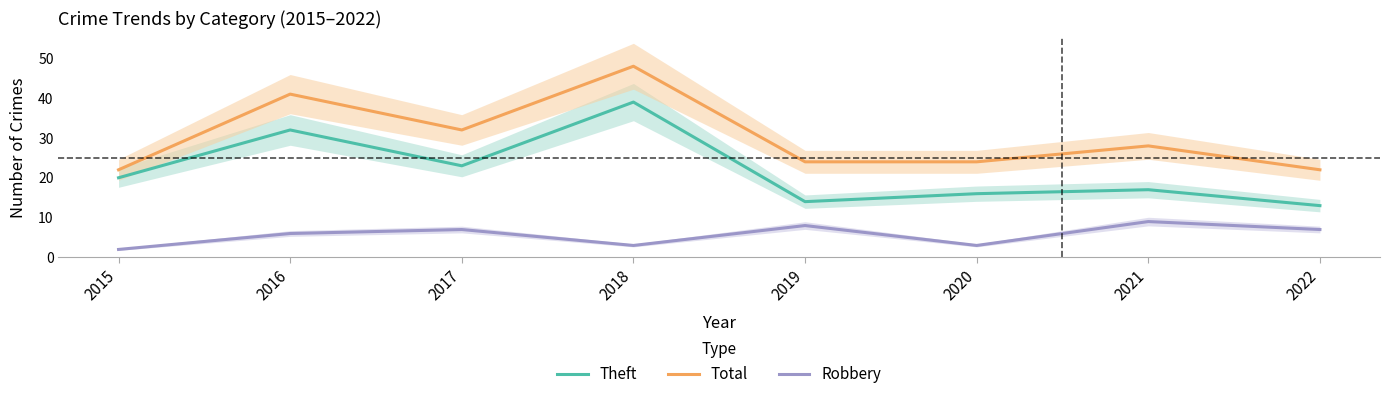

Reading right to left, extract all data points from this chart.

Theft: 13	17	16	14	39	23	32	20
Total: 22	28	24	24	48	32	41	22
Robbery: 7	9	3	8	3	7	6	2